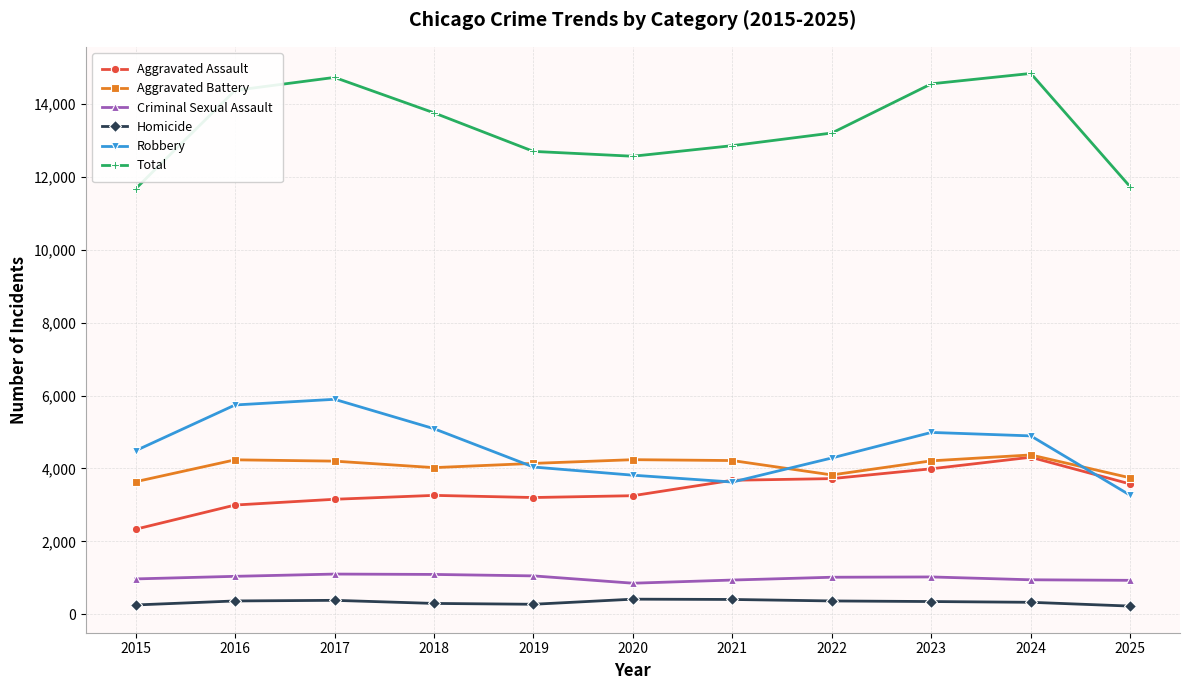

Does the chart have visible grid lines?

Yes